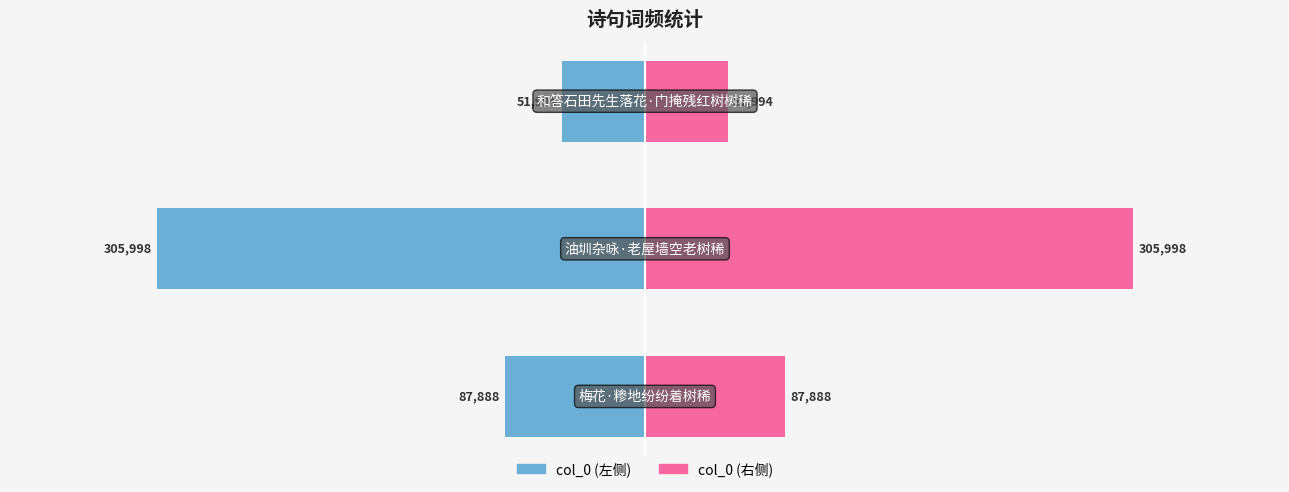

What is the difference between the highest and lowest values at −300000?

611996